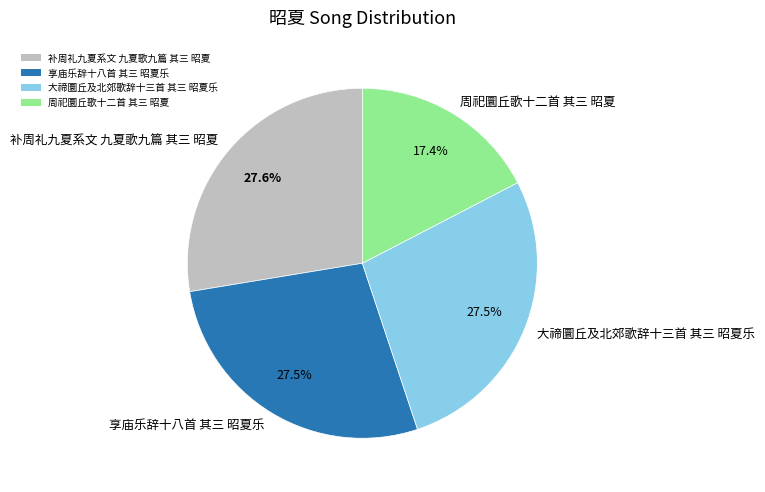

Which category has the smallest portion of the pie?

周祀圜丘歌十二首 其三 昭夏